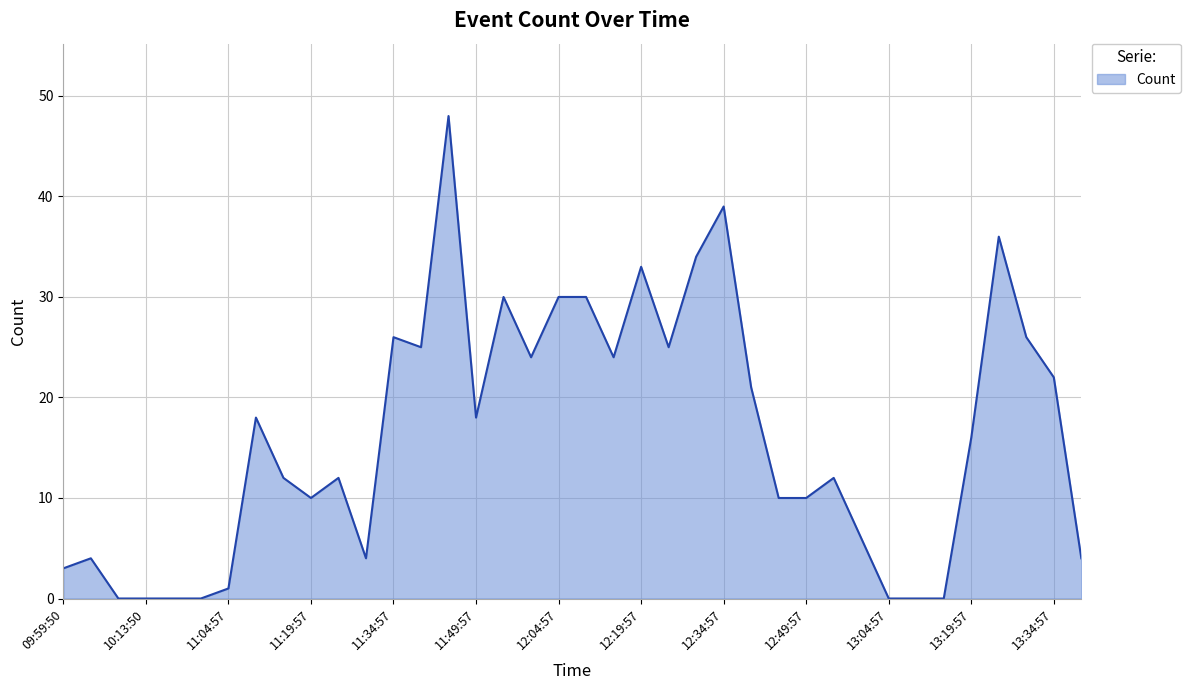

What is the difference between the maximum and minimum values?

48